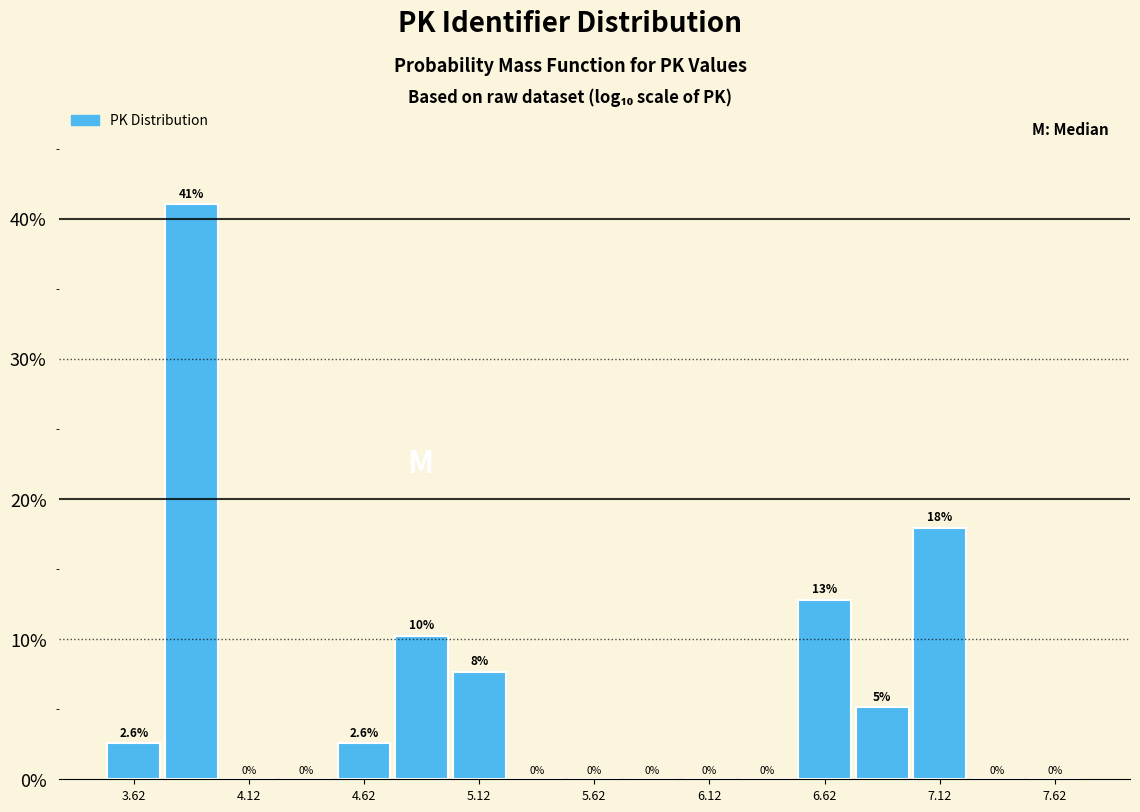

Which range on the x-axis has the tallest bar?

3.75 to 4.00